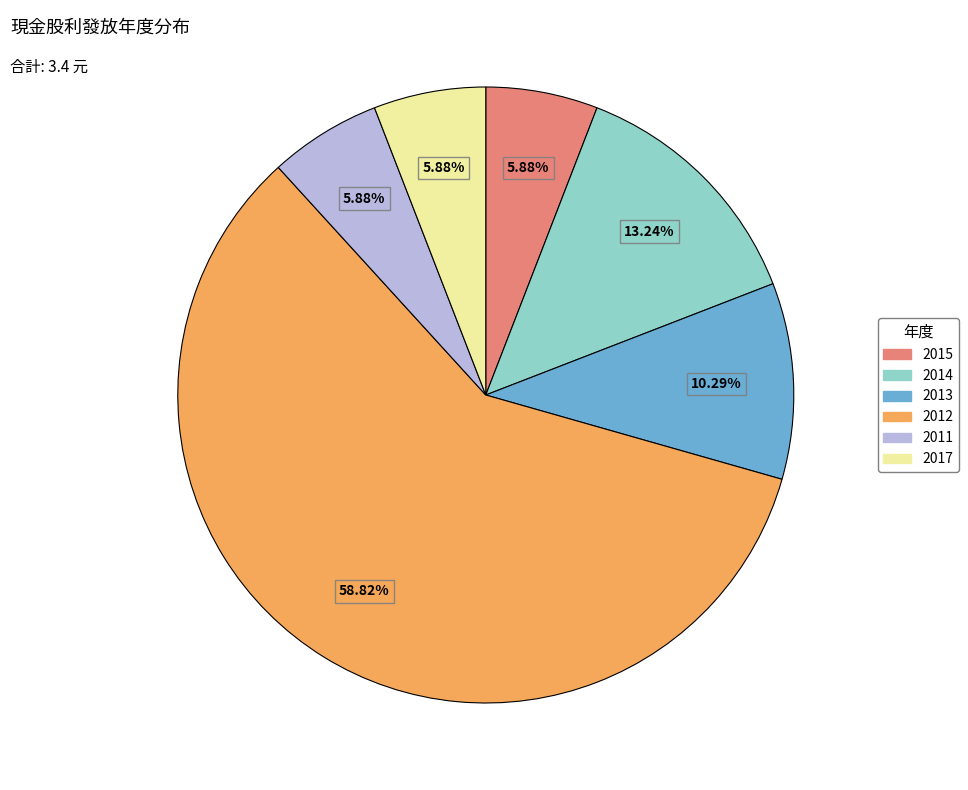

Which has a higher value, 2011 or 2012?

2012